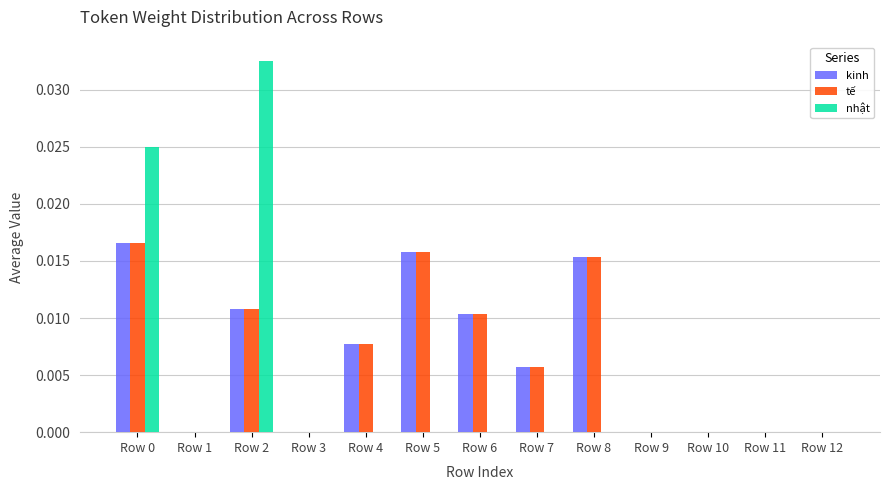

The value of nhật at Row 6 is 0.0. True or false?

True